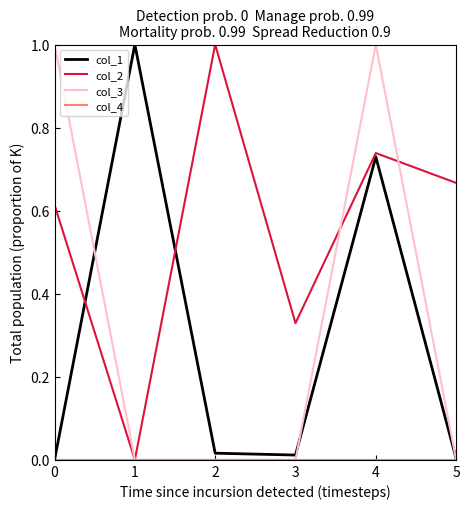

What is the sum of all col_2 values?

3.3